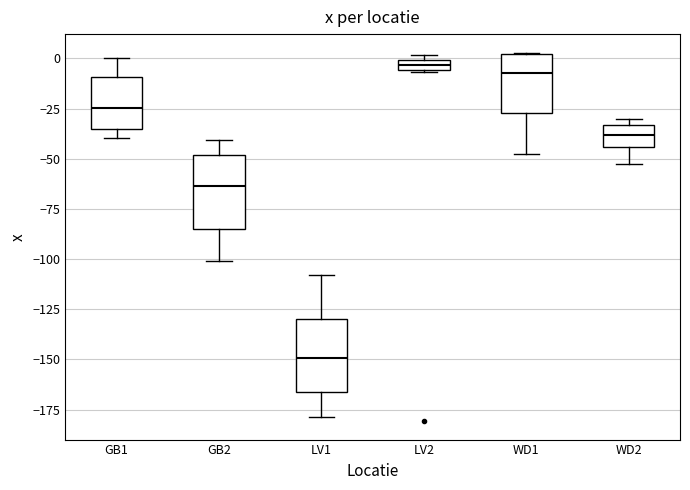

Where is the upper edge of the box for GB2 on the y-axis? The values are not printed on the chart, so give them approximately, as read against the axis.

-50